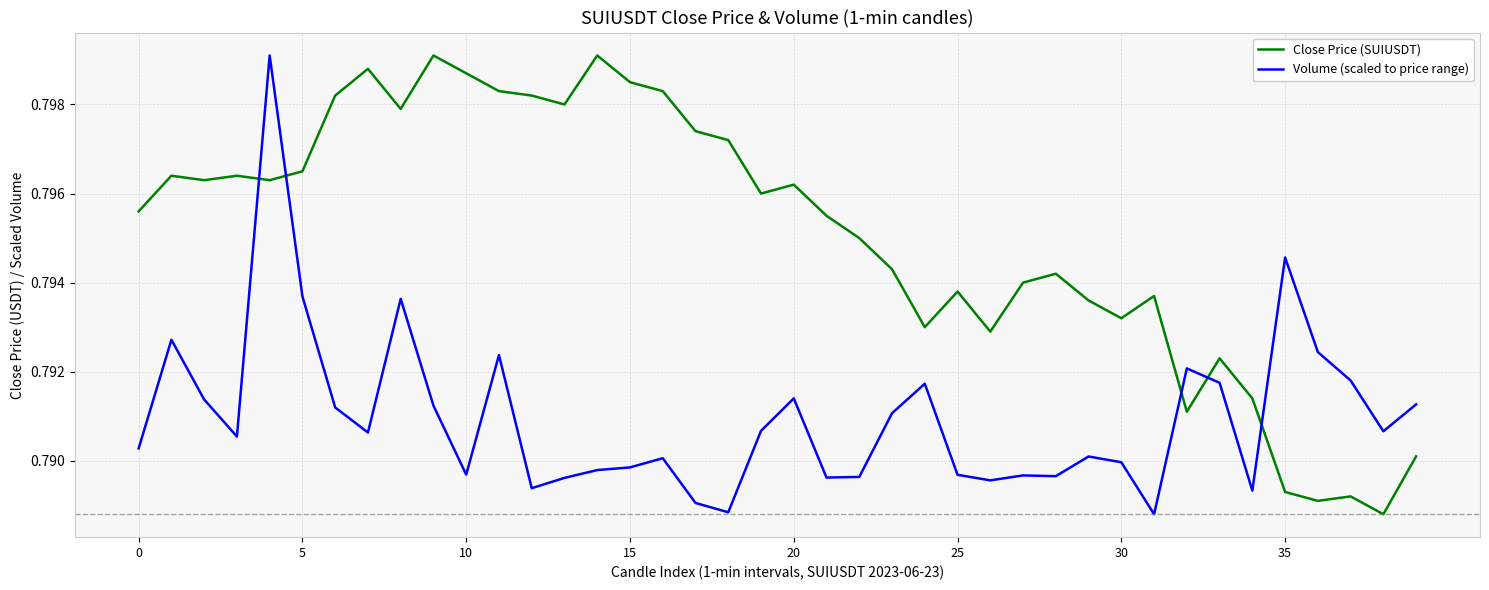

Which series ends up on top after the final intersection of Volume (scaled to price range) and Close Price (SUIUSDT)?

Volume (scaled to price range)